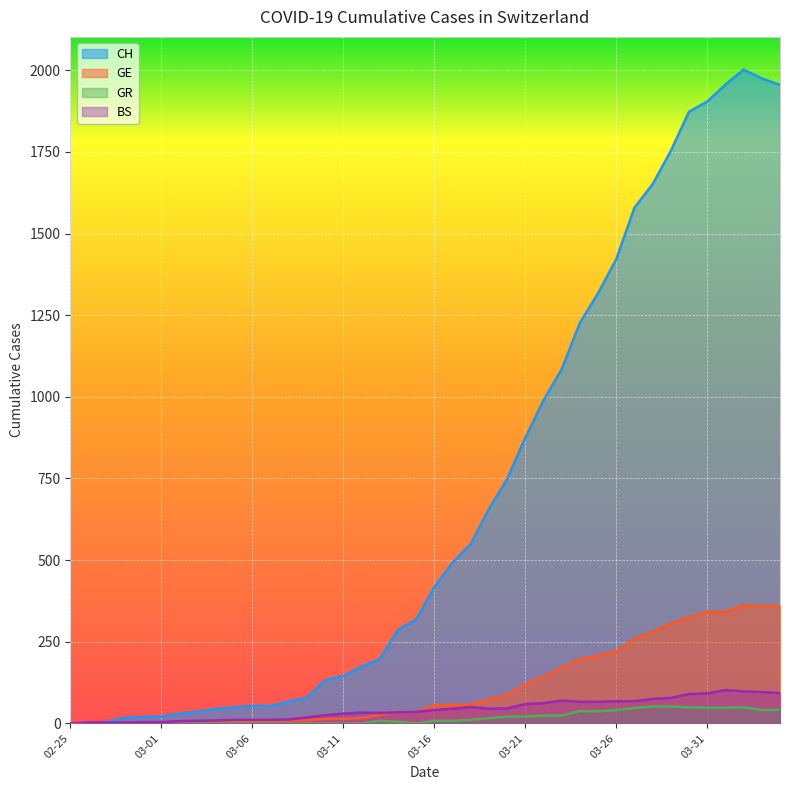

Which series has the largest total across all categories?

CH